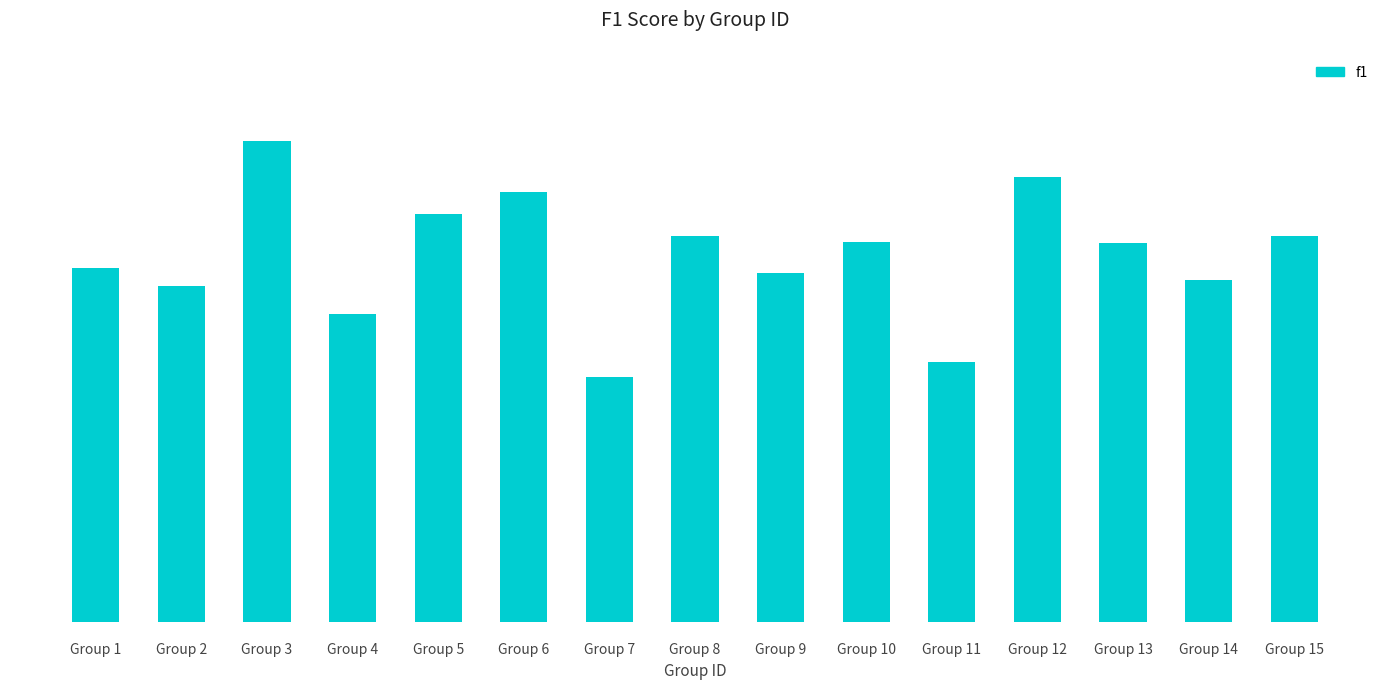

True or false: the data shows 0.5 at Group 8.

True